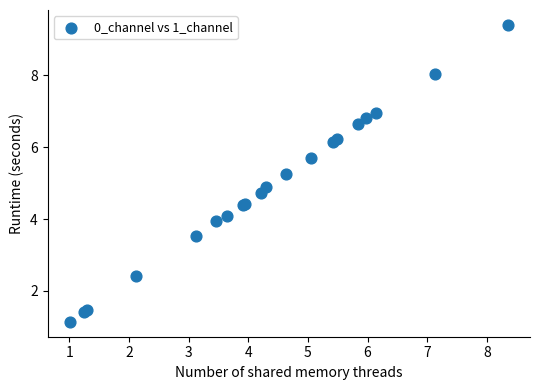

What Y value in the scatter plot is closest to 5?

4.9